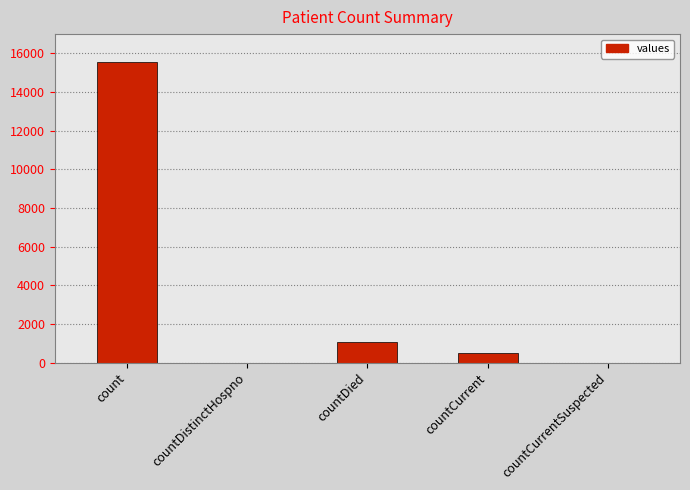

What is the sum of the values at countDied and countCurrentSuspected?

1083